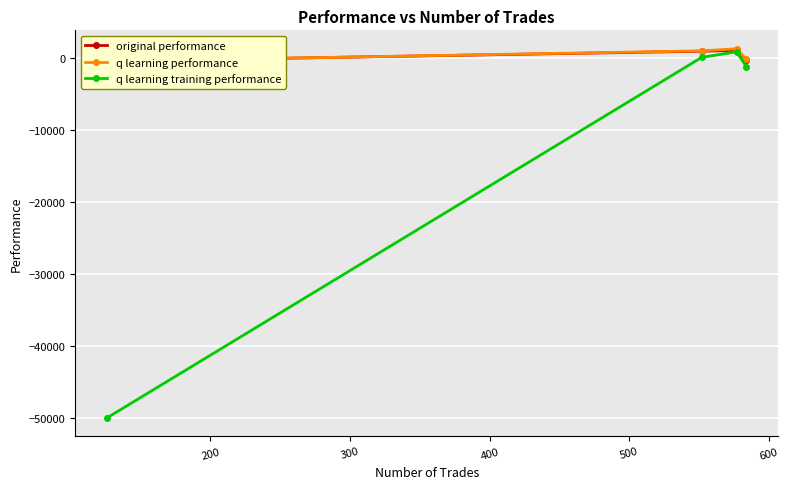

Is the value of q learning performance at 200 greater than the value of original performance at 100?

Yes